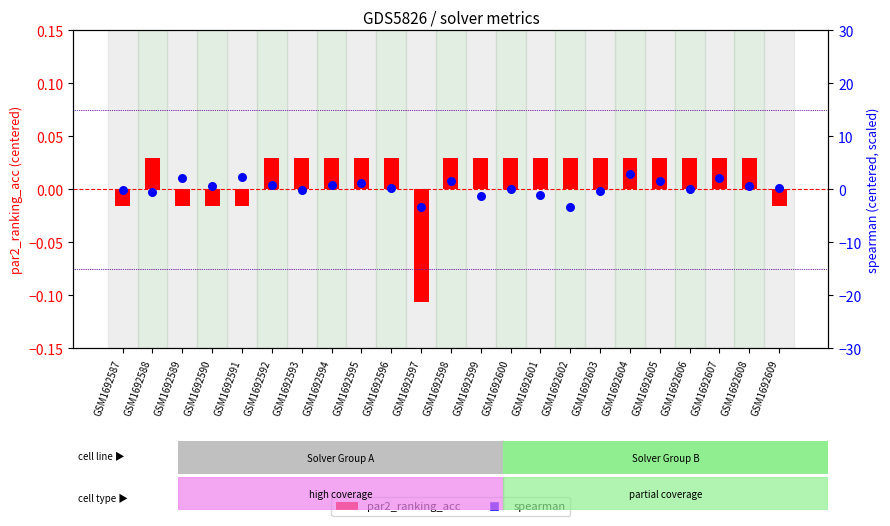

At how many categories does at least one series exceed 2?

4